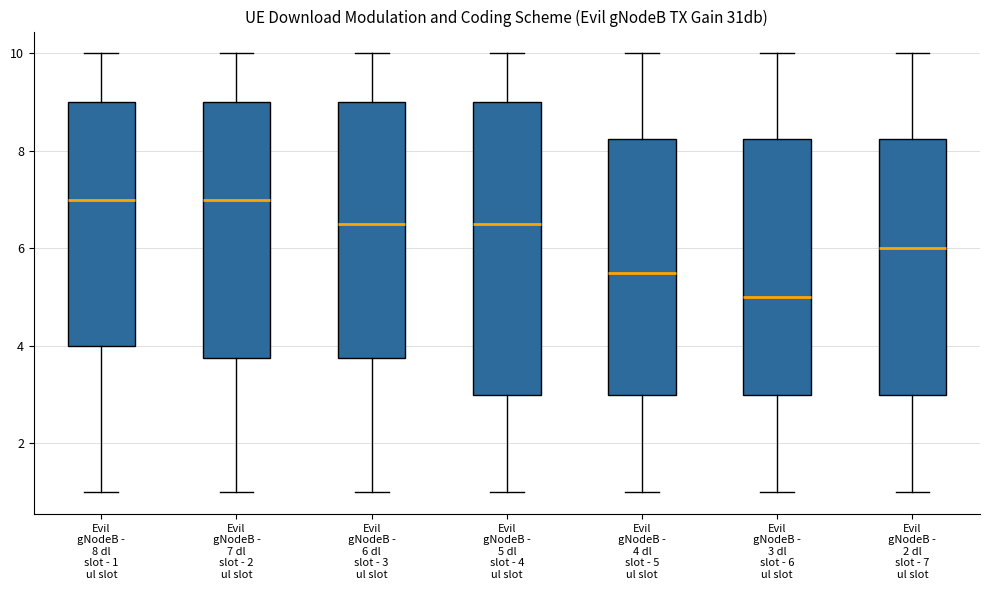

Reading left to right, transcribe this box plot: for each box, give where its median line is, the range the box spans, and where its two whiskers end, as read against the y-axis. The values are not printed on the chart, so give them approximately, as read against the axis.

Evil gNodeB - 8 dl slot - 1 ul slot: median 7.0, box 4.0 to 9.0, whiskers 1.0 to 10.0
Evil gNodeB - 7 dl slot - 2 ul slot: median 7.0, box 3.8 to 9.0, whiskers 1.0 to 10.0
Evil gNodeB - 6 dl slot - 3 ul slot: median 6.6, box 3.8 to 9.0, whiskers 1.0 to 10.0
Evil gNodeB - 5 dl slot - 4 ul slot: median 6.6, box 3.0 to 9.0, whiskers 1.0 to 10.0
Evil gNodeB - 4 dl slot - 5 ul slot: median 5.6, box 3.0 to 8.2, whiskers 1.0 to 10.0
Evil gNodeB - 3 dl slot - 6 ul slot: median 5.0, box 3.0 to 8.2, whiskers 1.0 to 10.0
Evil gNodeB - 2 dl slot - 7 ul slot: median 6.0, box 3.0 to 8.2, whiskers 1.0 to 10.0